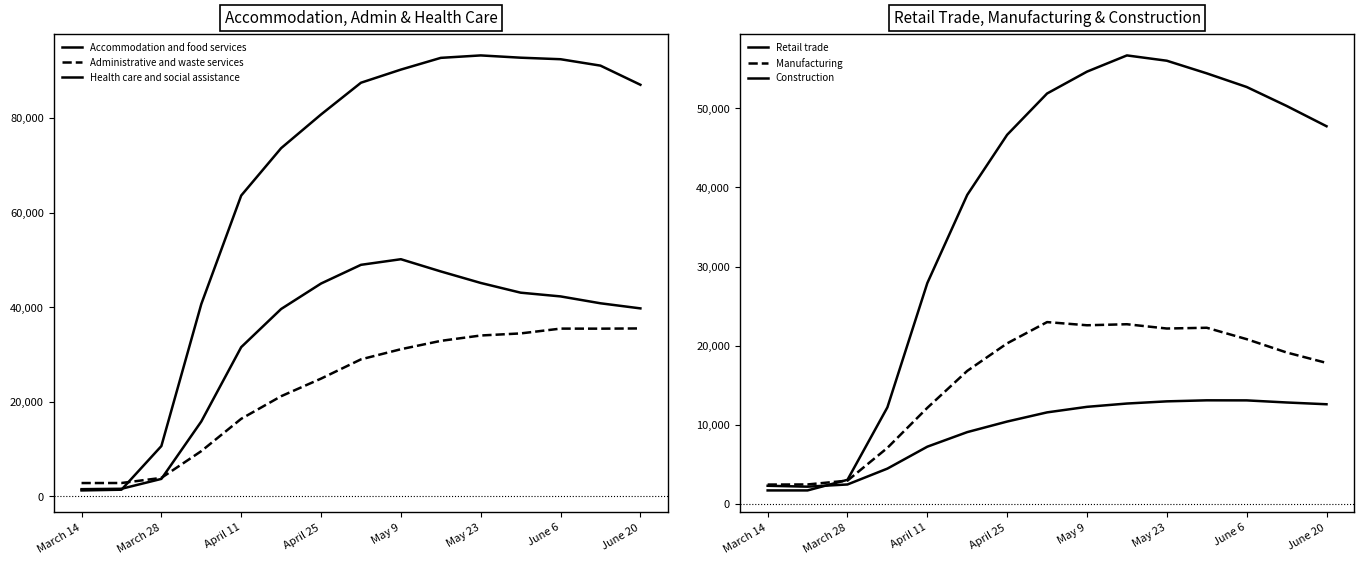

How many data points does each series have?

15